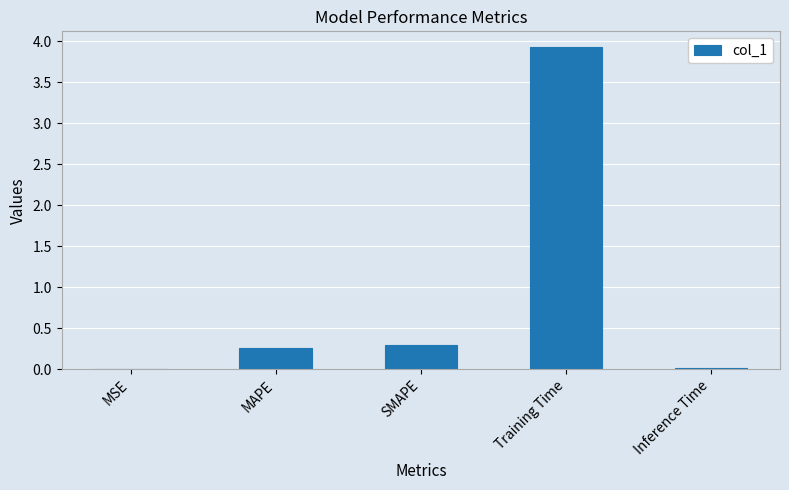

Which category has the highest value across all series?

Training Time